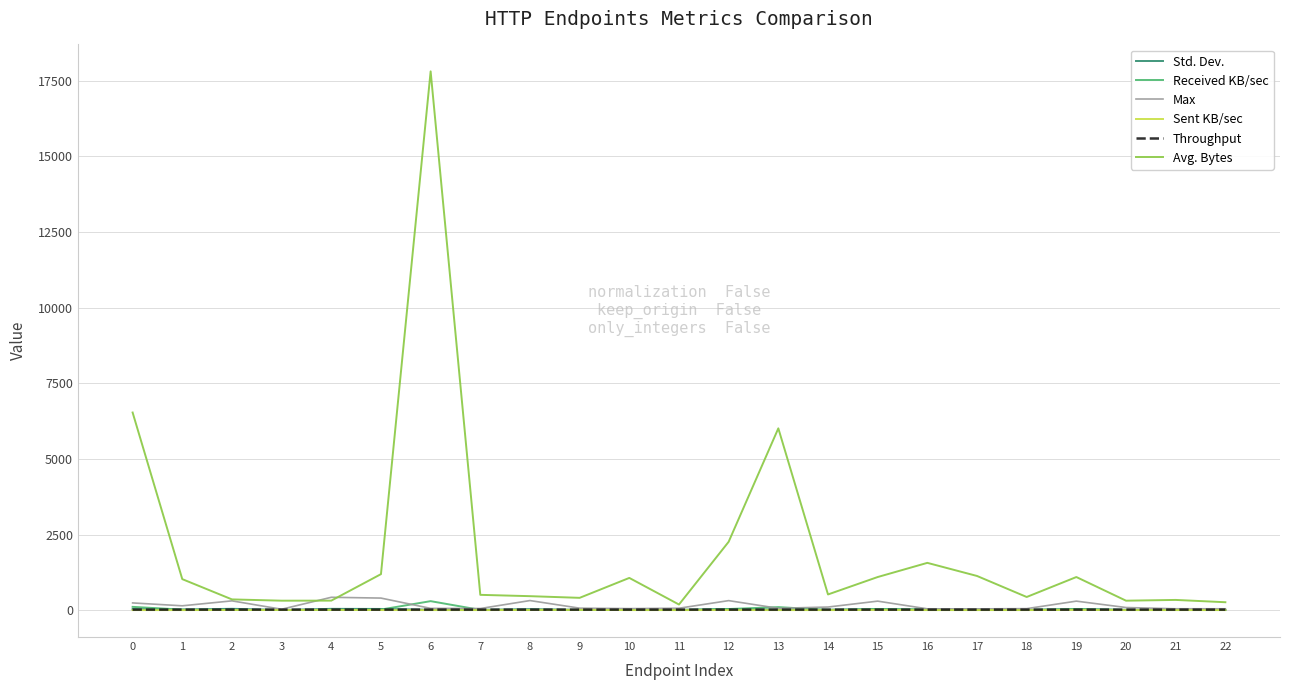

Which series has the largest total across all categories?

Avg. Bytes